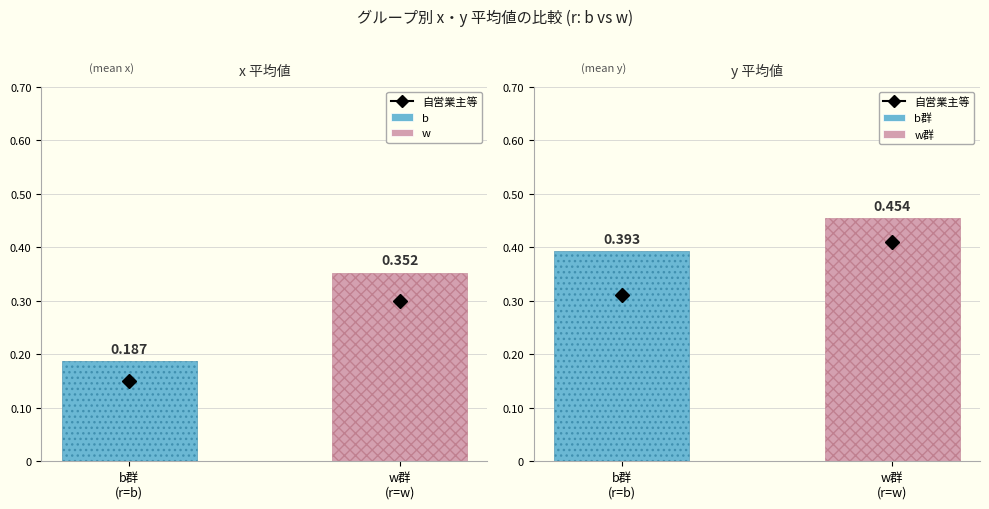

Are the bars horizontal?

No